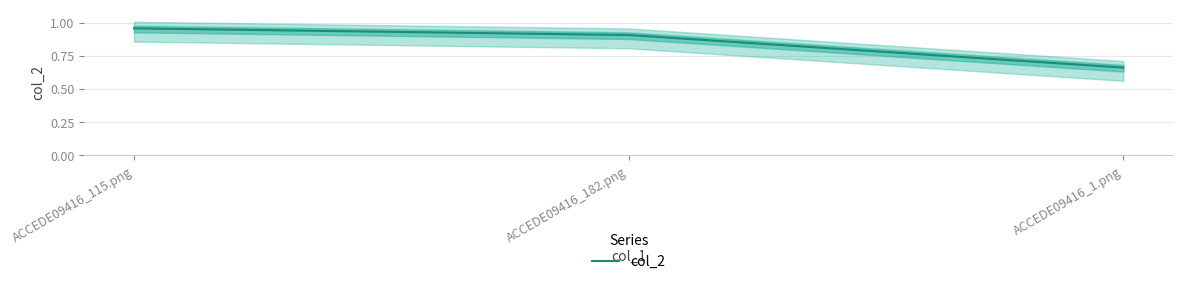

Does the chart have visible grid lines?

Yes